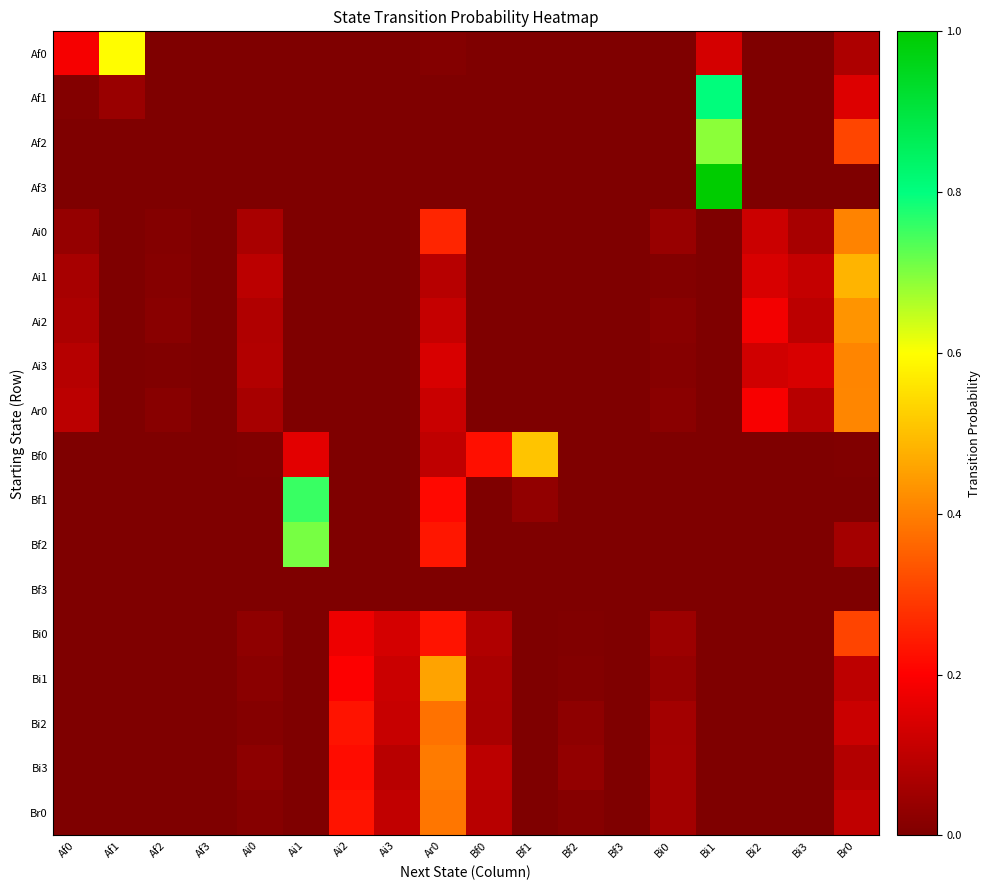

Which series has the widest spread of values?

Af3